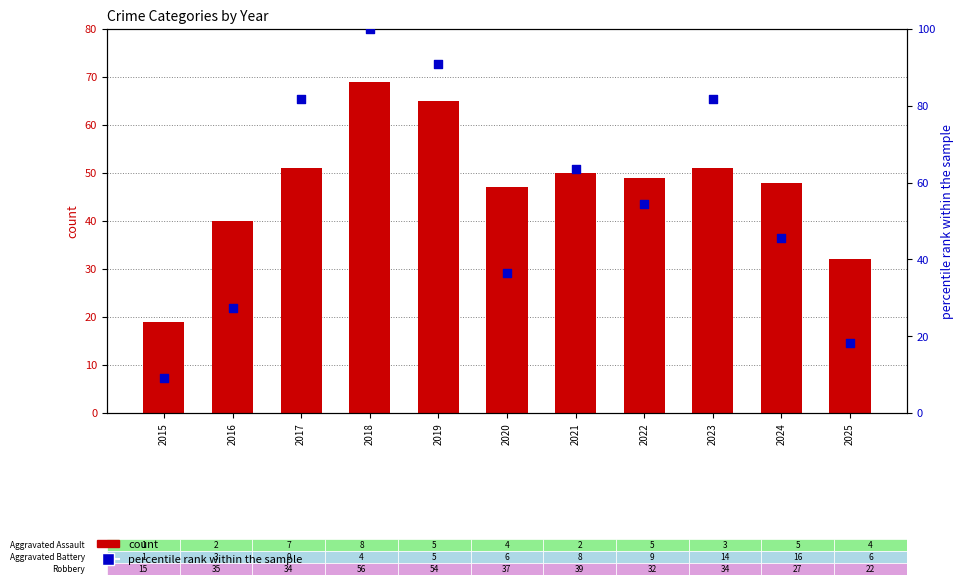

Is the value of percentile rank within the sample at 2018 greater than the value of count at 2023?

Yes